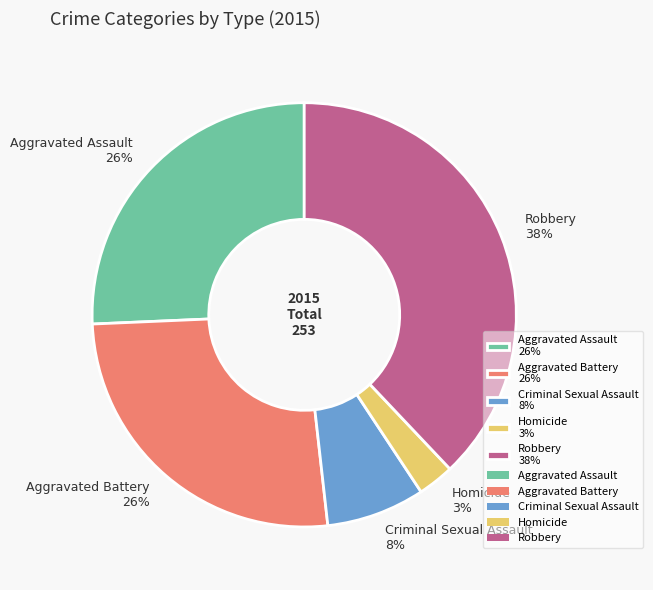

Does Robbery account for over 50% of the chart?

No